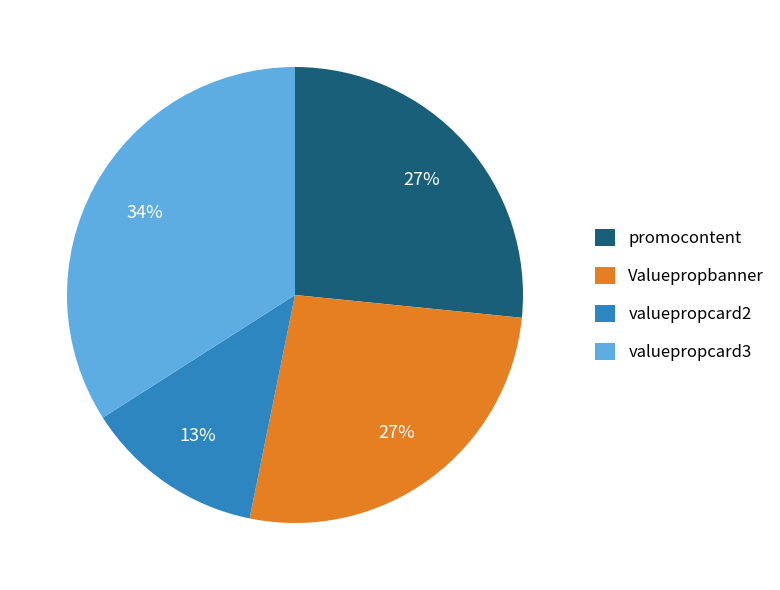

Between valuepropcard3 and Valuepropbanner, which is larger?

valuepropcard3